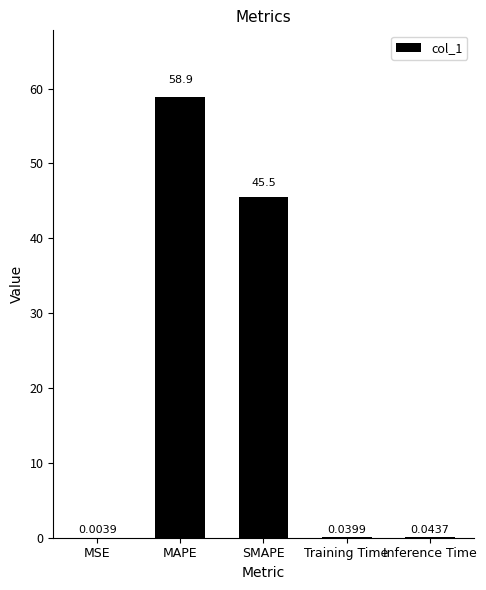

Are the bars grouped side by side (vs. stacked)?

No